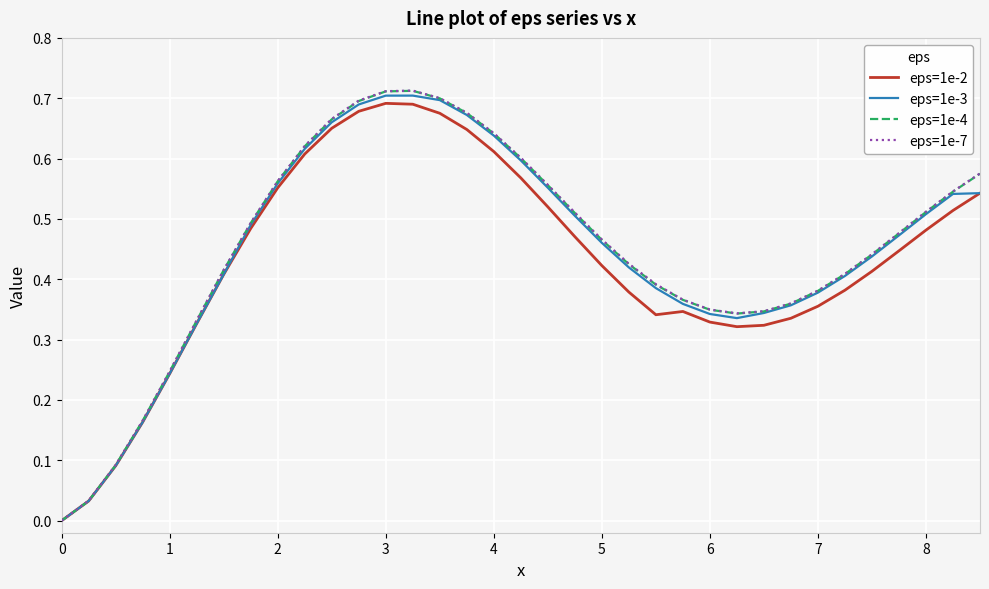

Which series has the largest range (max minus min)?

eps=1e-7